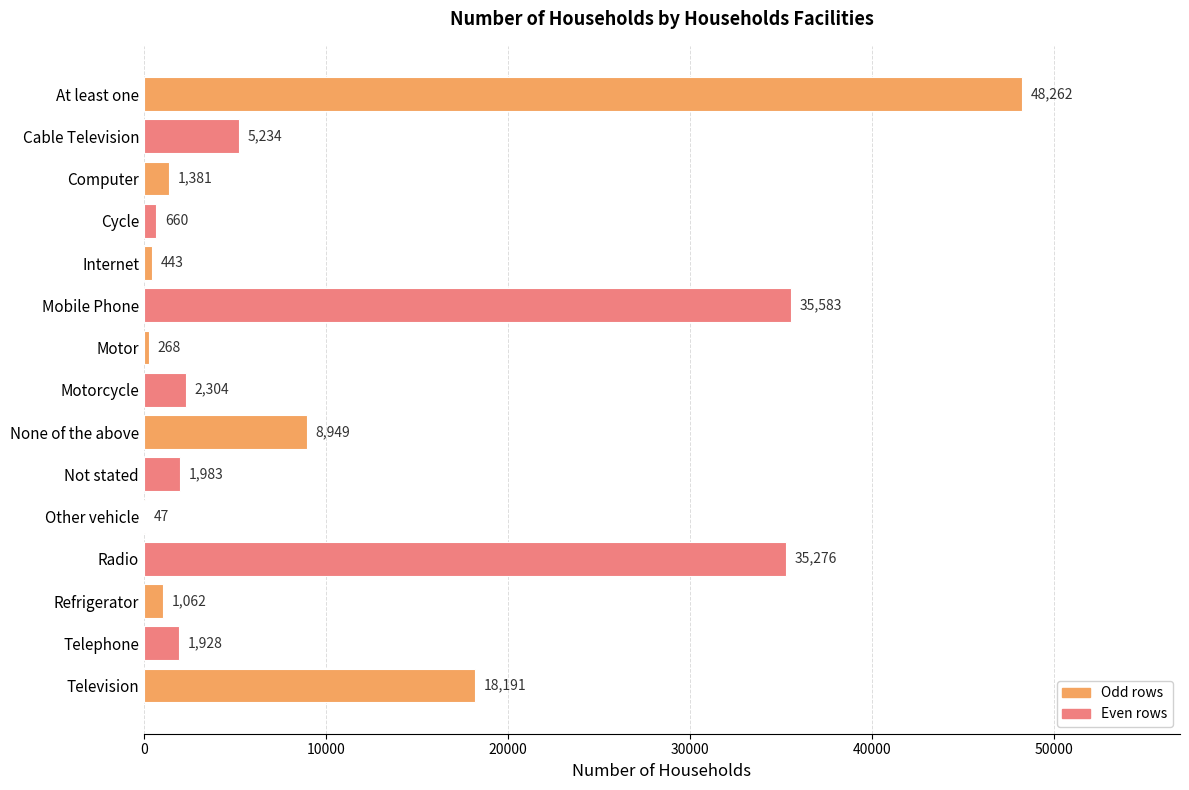

Does the chart contain stacked bars?

No